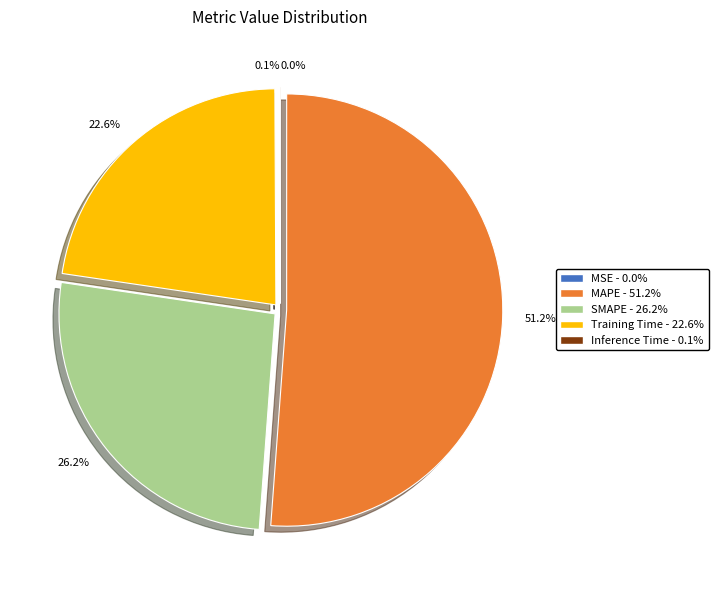

Which slice is the largest?

MAPE